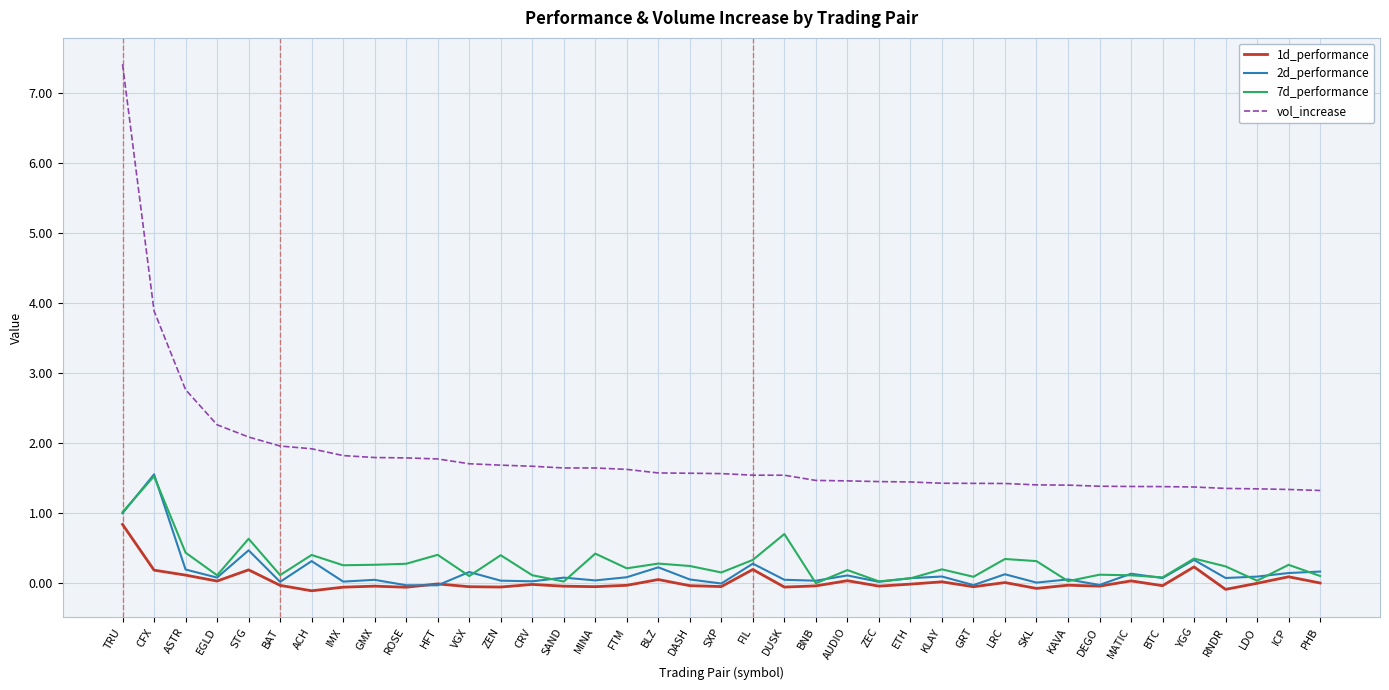

Is it true that 1d_performance equals -0.0 at CRV?

True